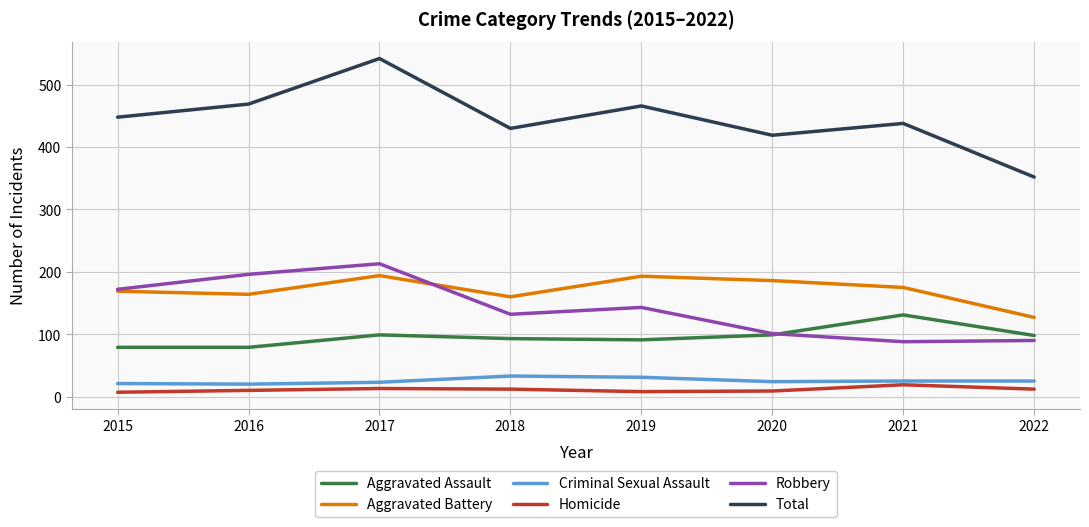

What are all the series names shown in the legend?

Aggravated Assault, Aggravated Battery, Criminal Sexual Assault, Homicide, Robbery, Total